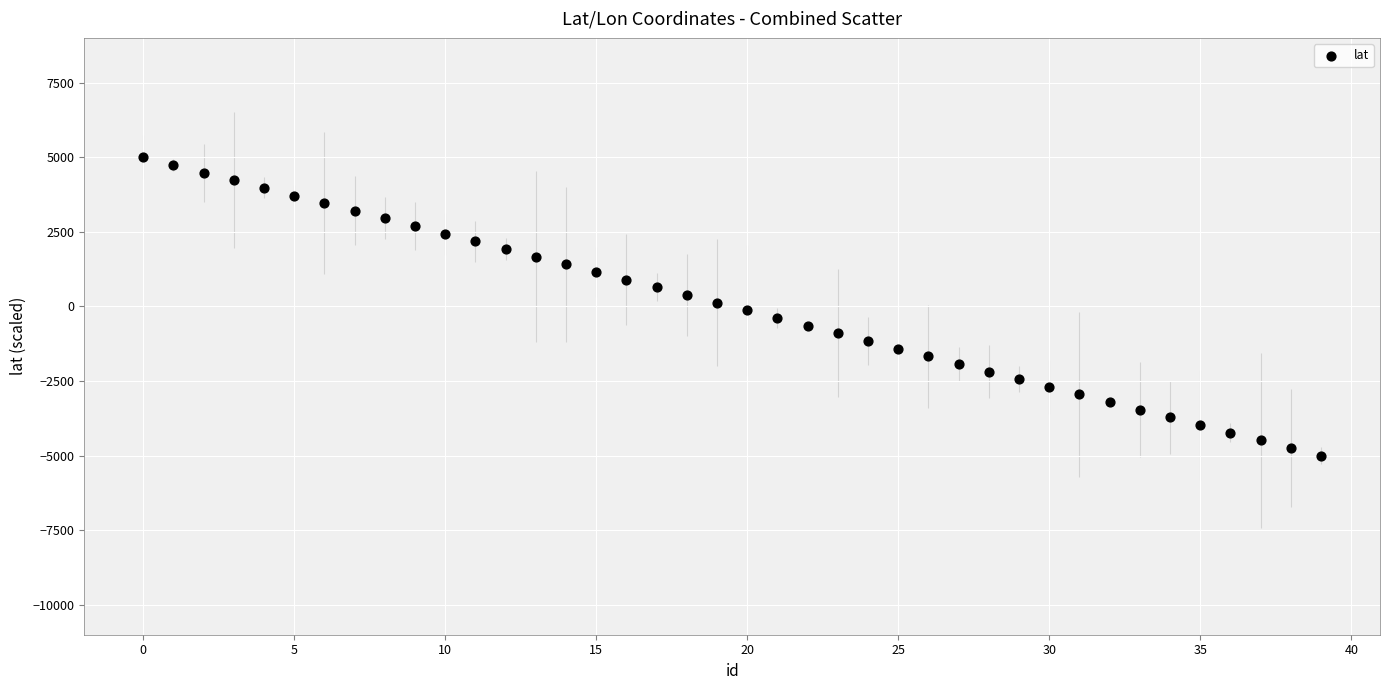

How many data points are displayed?

40